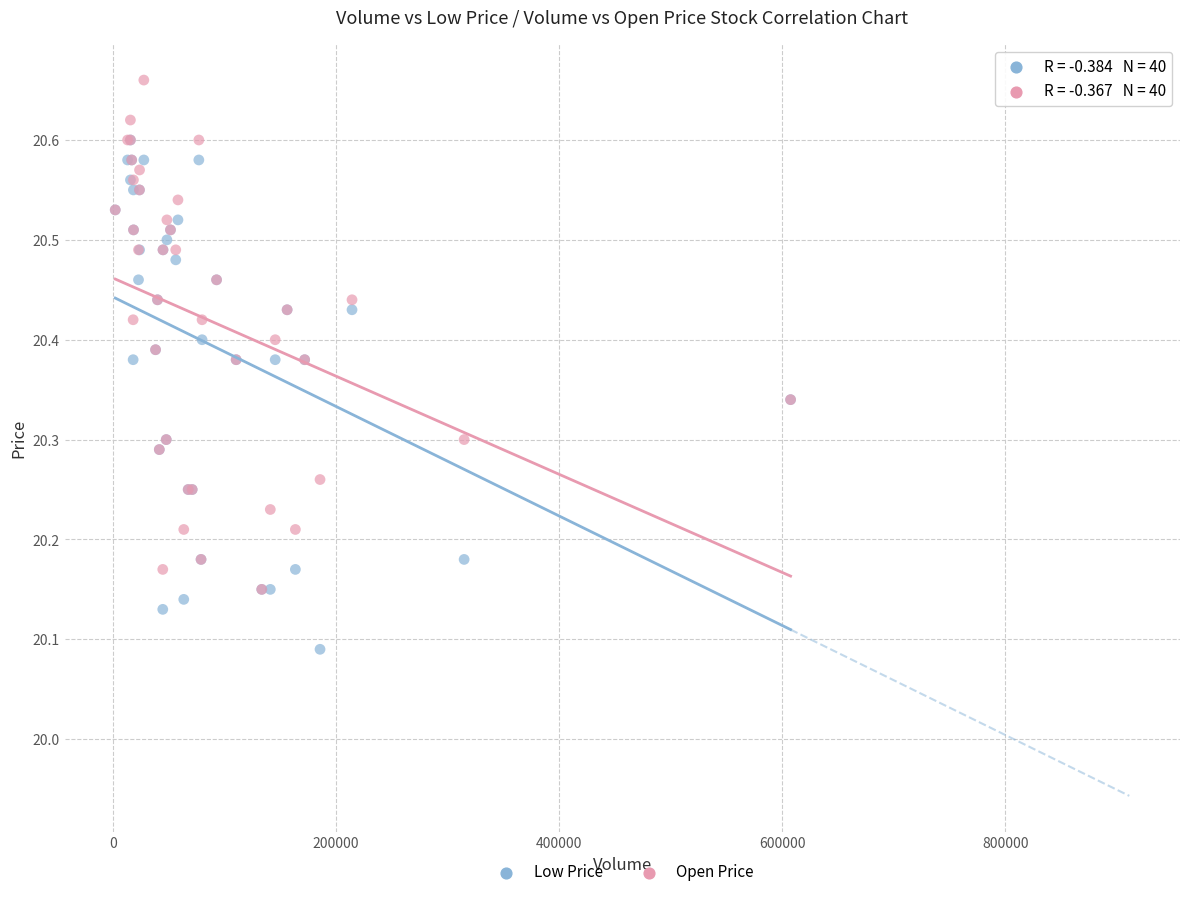

What are all the series names shown in the legend?

Low Price, Open Price